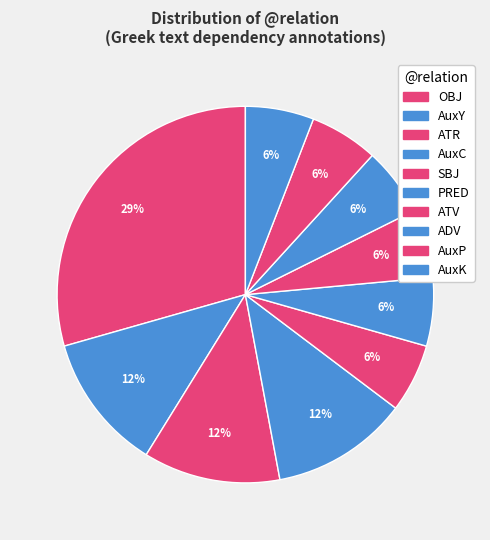

Count the number of slices in the pie.

10